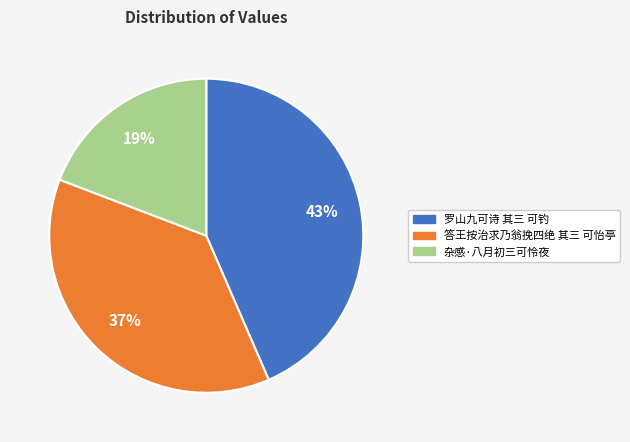

To the nearest percent, what is the combined percentage of 杂感·八月初三可怜夜 and 罗山九可诗 其三 可钓?

63%